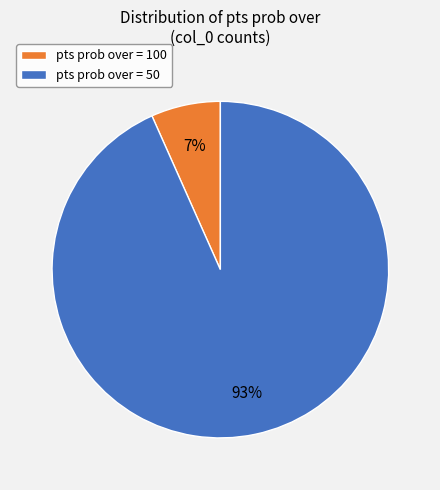

What is the largest slice in the pie chart?

pts prob over = 50